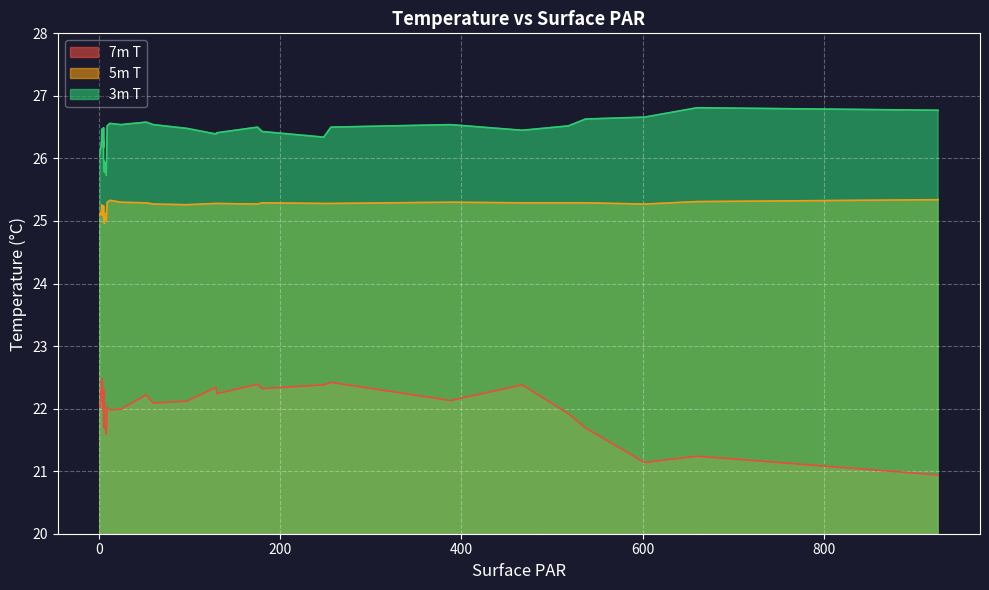

Where is the first local maximum for 7m T?

5